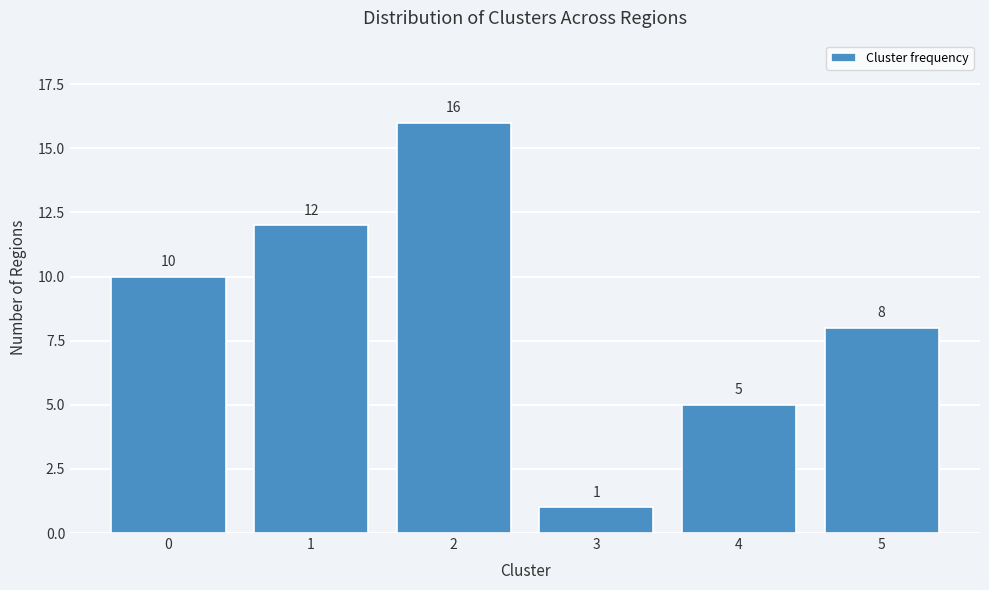

Reading left to right, what are all the values shown in this chart?

0=10	1=12	2=16	3=1	4=5	5=8